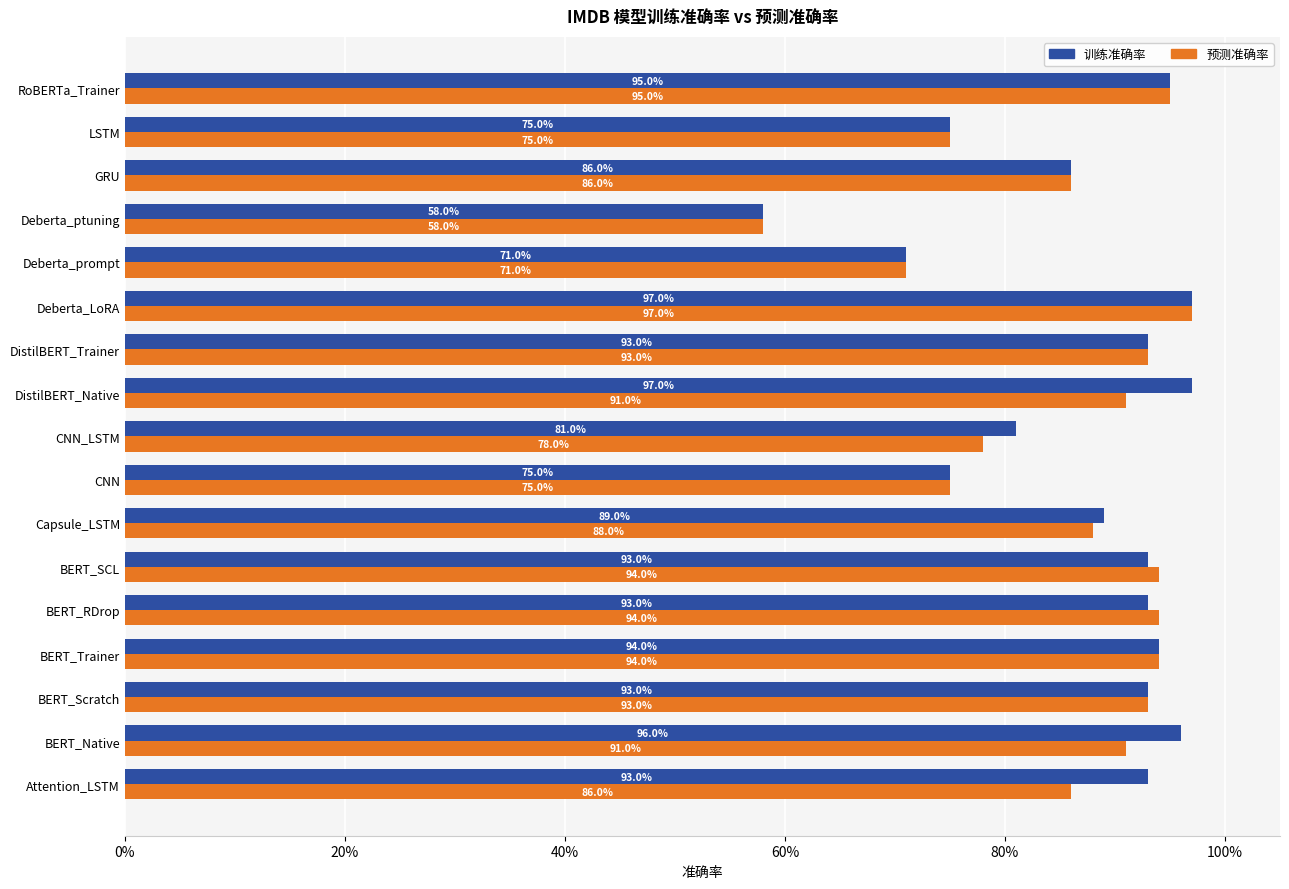

What are all the series names shown in the legend?

训练准确率, 预测准确率